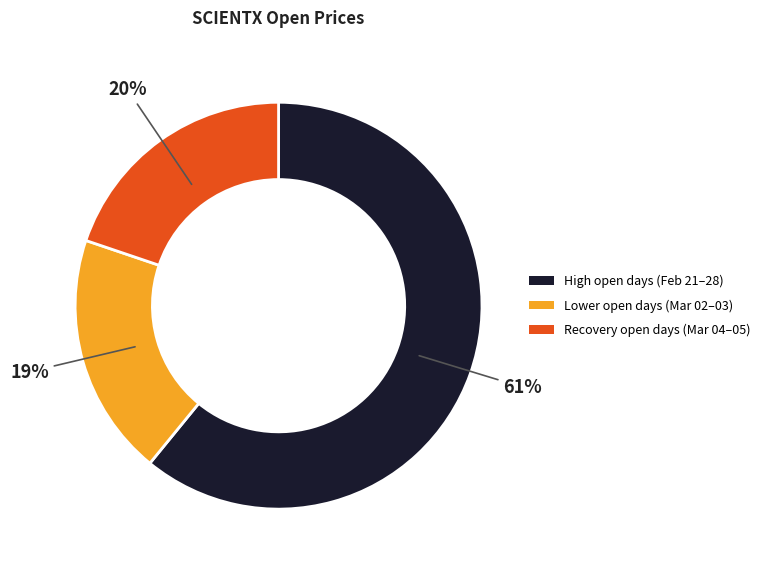

Which slice is the largest?

High open days (Feb 21–28)